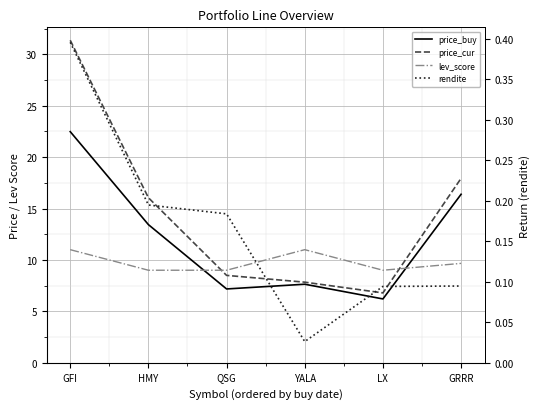

List the series in order of their overall mean, lowest first.

rendite, lev_score, price_buy, price_cur